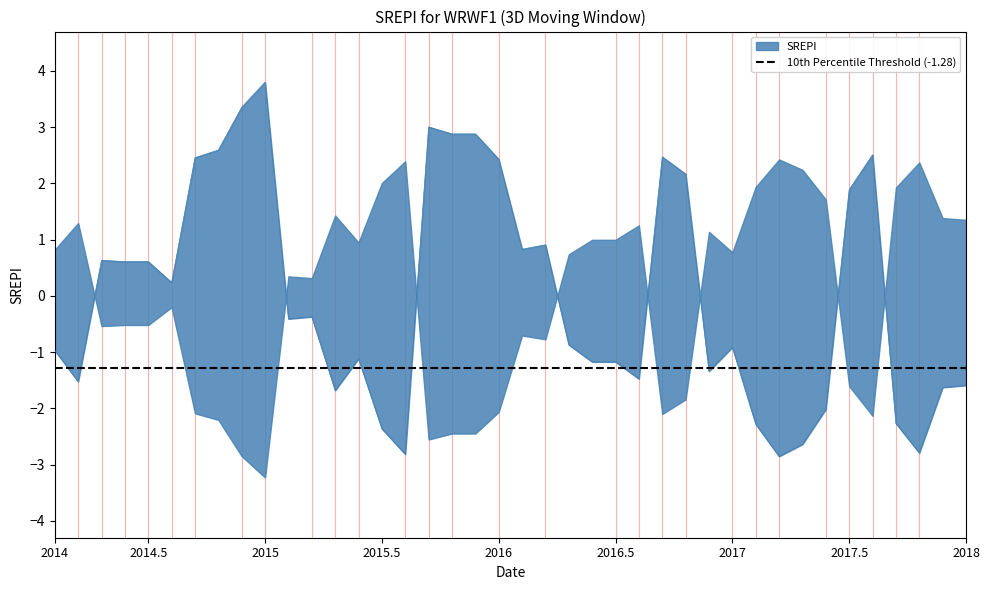

At which category does the data reach its first local valley?

2014.5